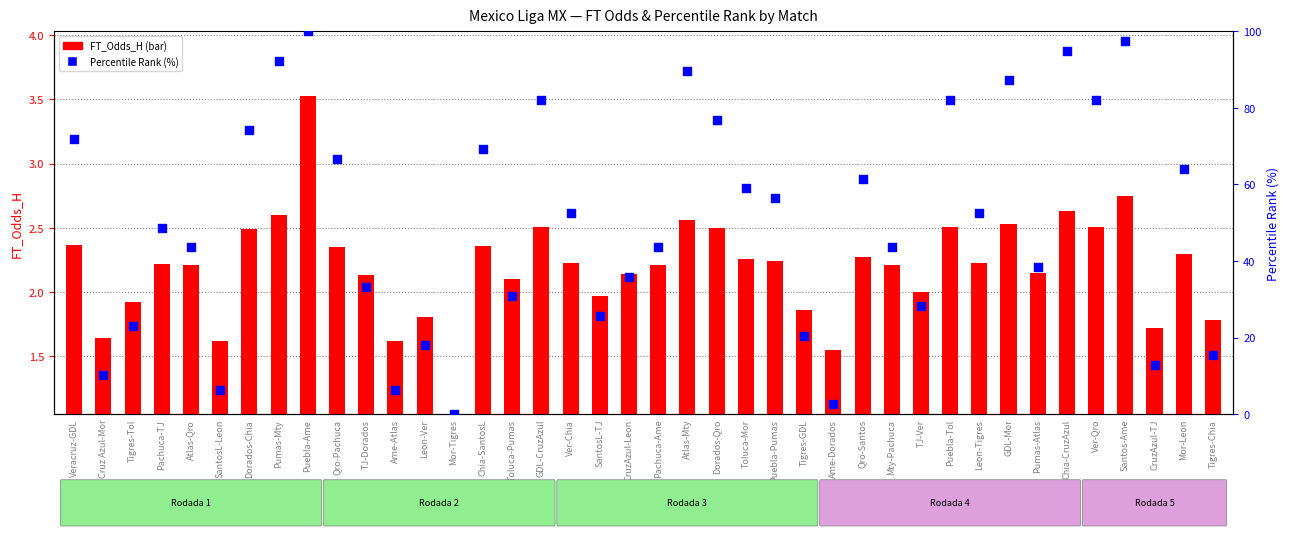

At how many categories does at least one series exceed 29?

28